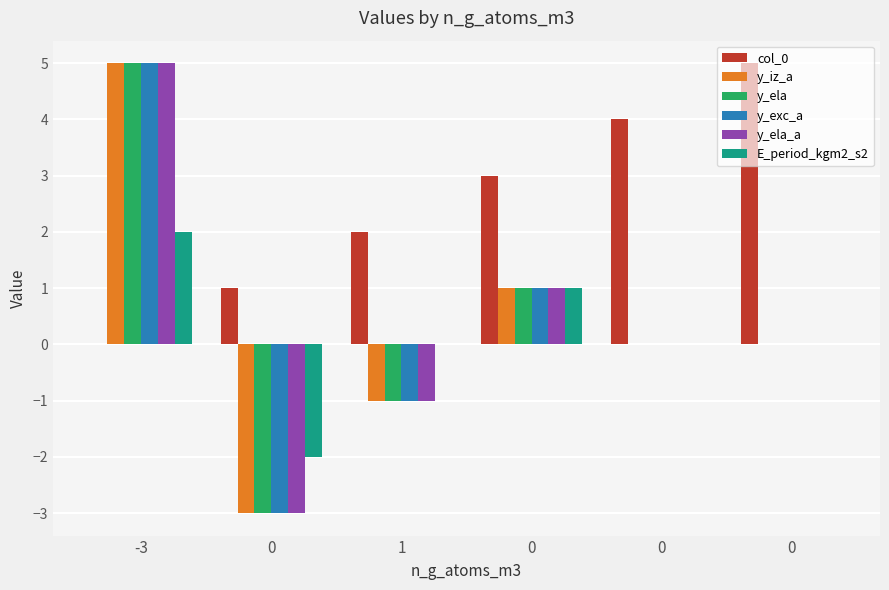

What is the value of the y_ela_a bar at the 1st from the left?

5